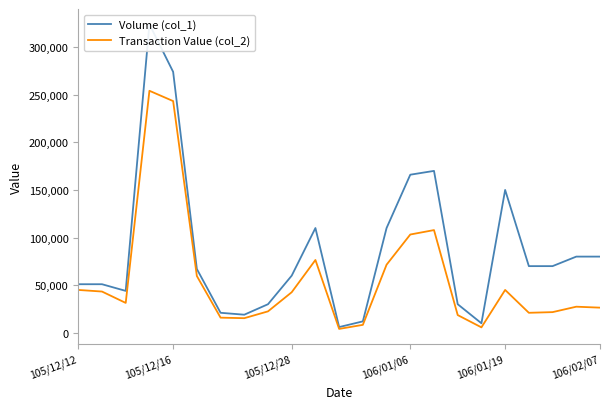

The value of Volume (col_1) at 12 is 12000. True or false?

True